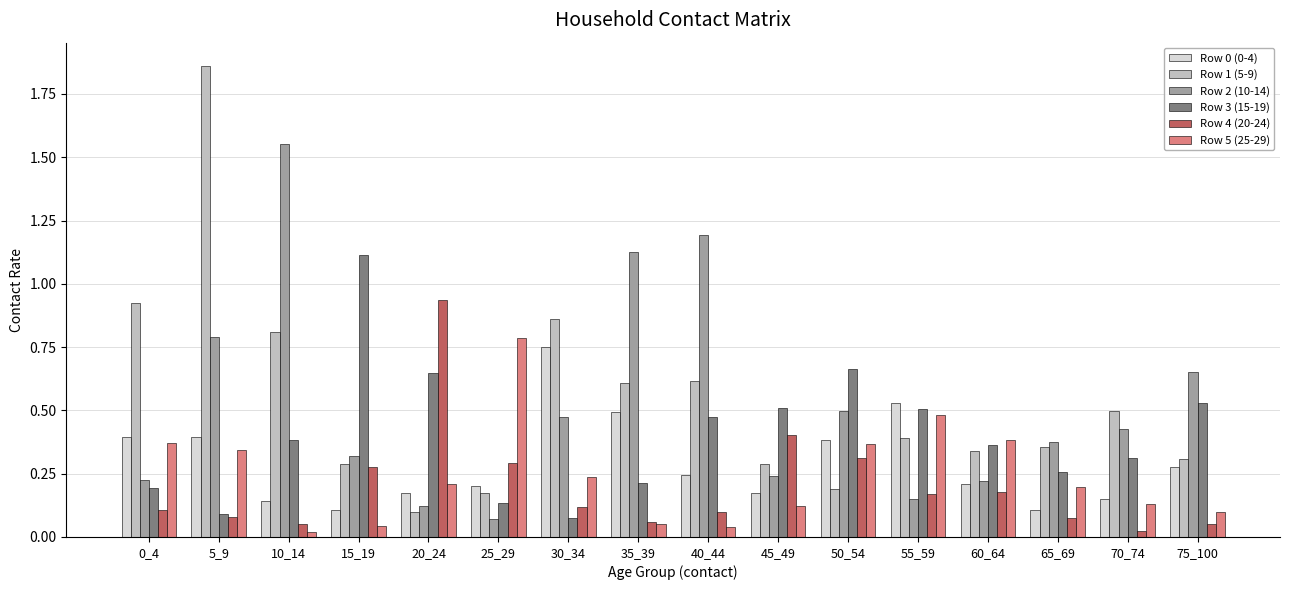

What is the total value across all series at 5_9?

3.6